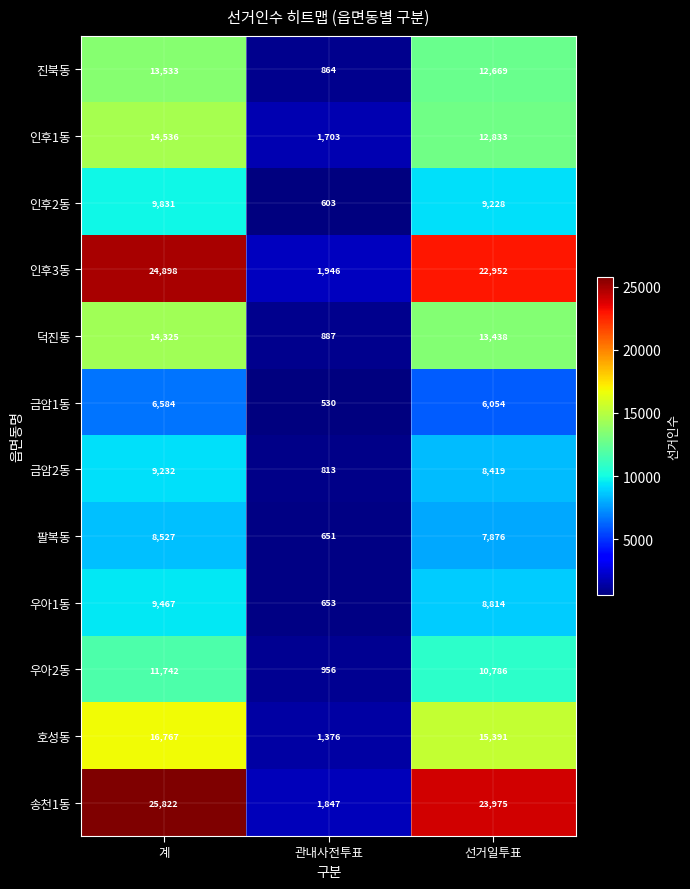

The 우아1동 series shows 395 at 관내사전투표. True or false?

False